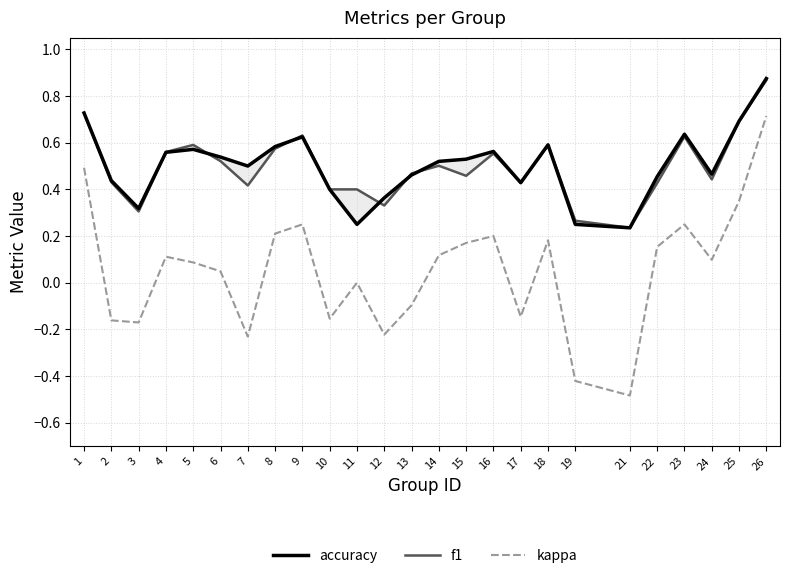

Count the f1 values in the range 0 to 1.

25